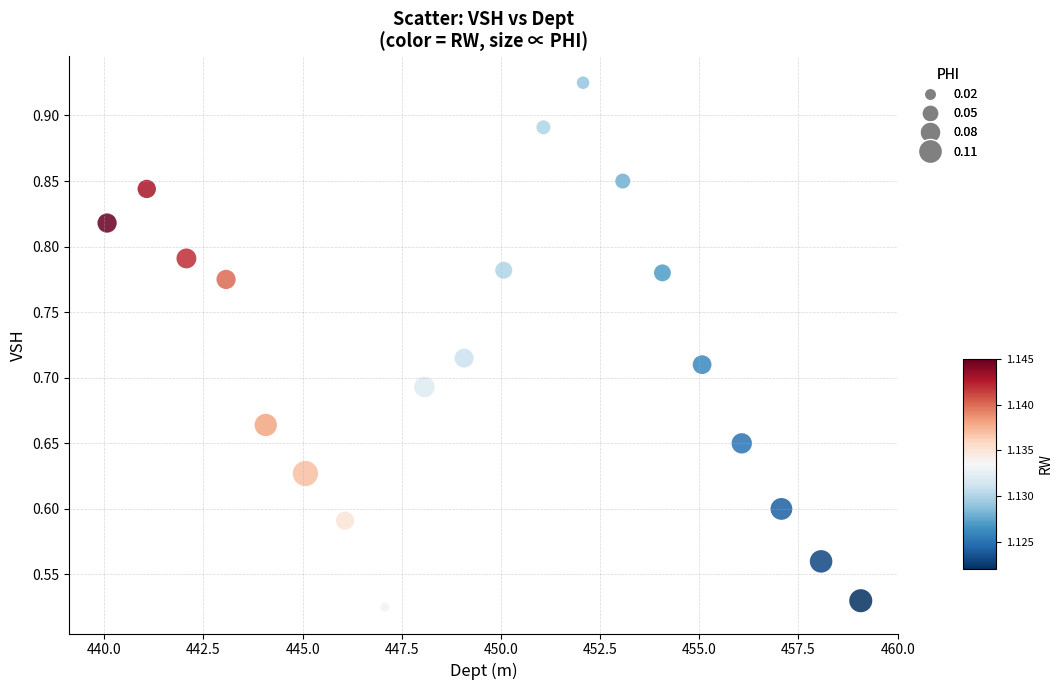

What is the range of X values (max minus min)?

19.0